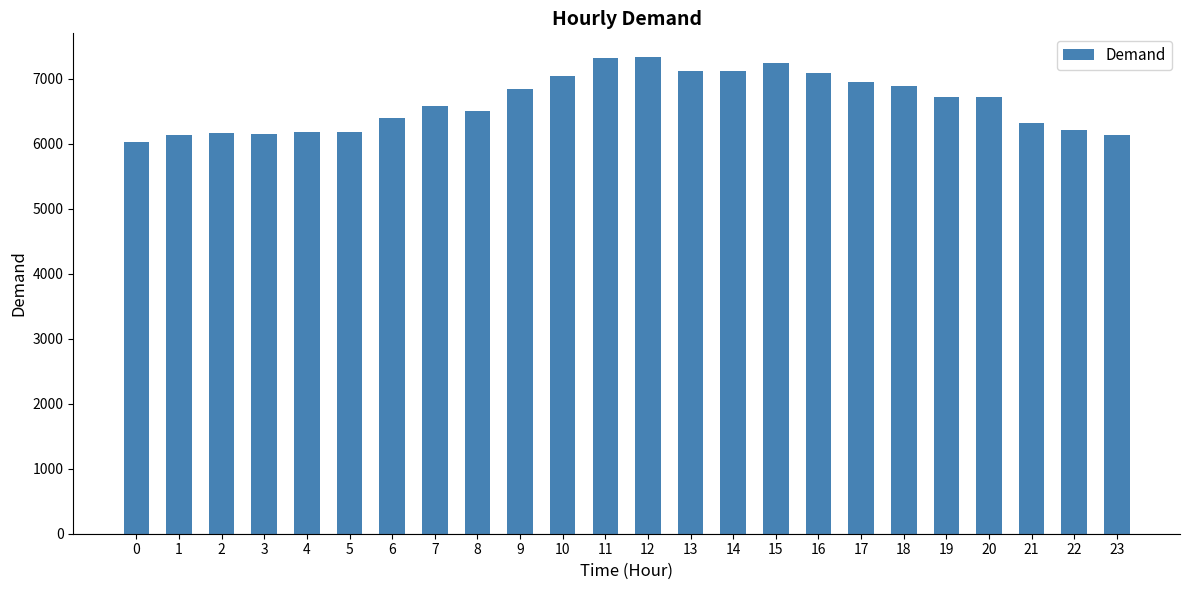

The value at 14 is 7129. True or false?

True